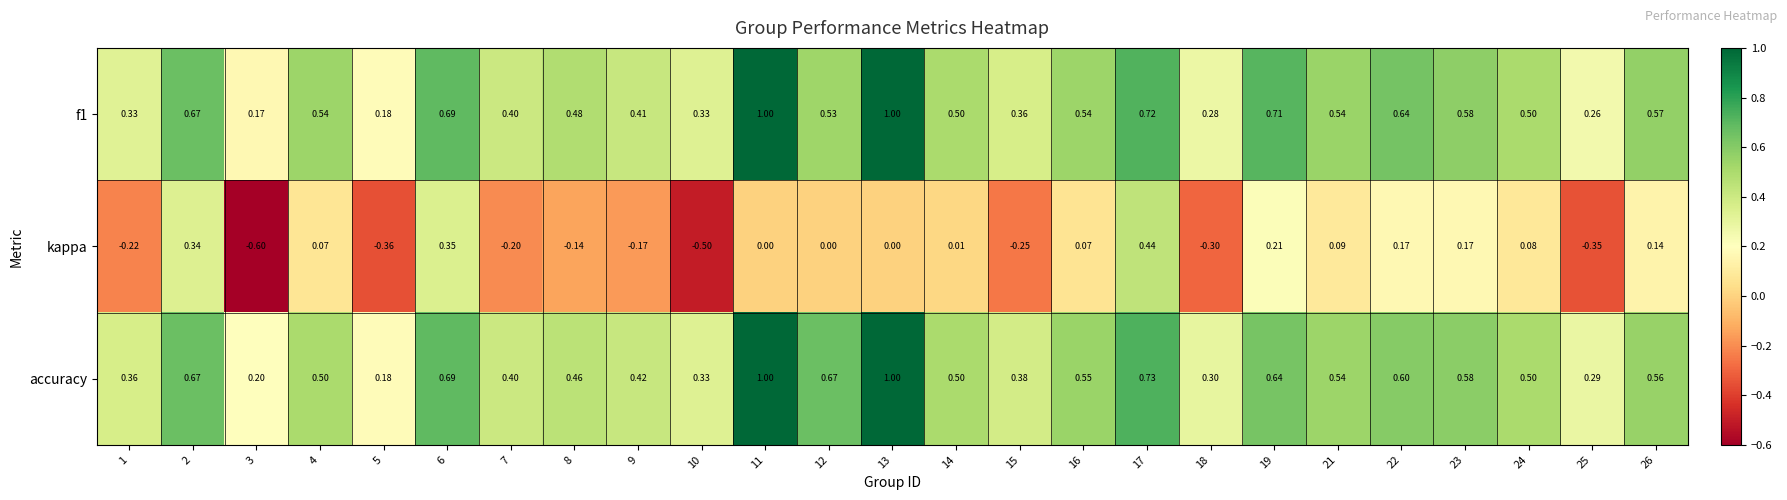

Which series has the largest range (max minus min)?

kappa